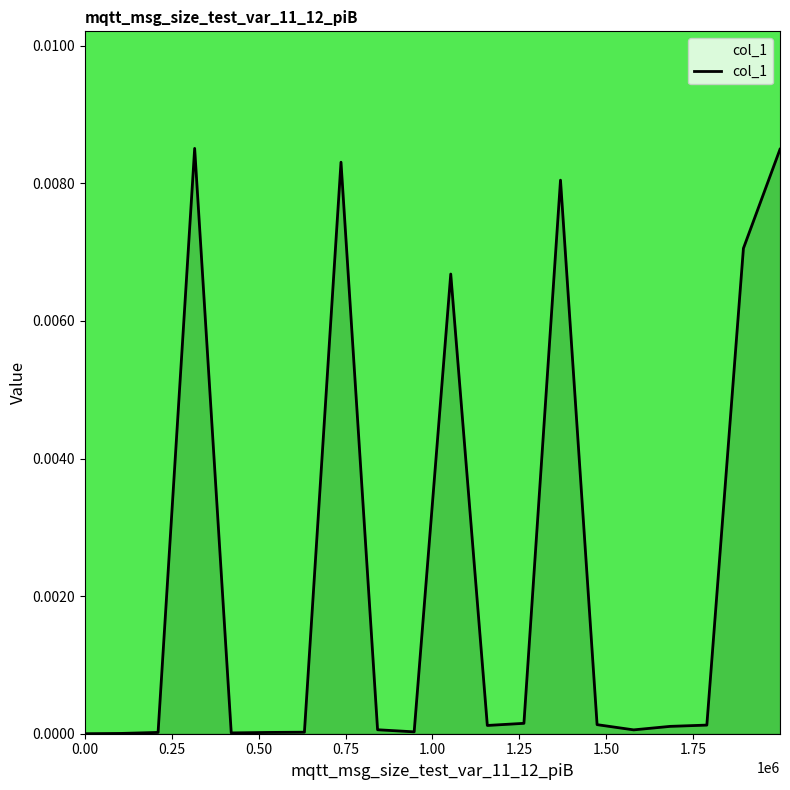

How many lines are shown in the chart?

1